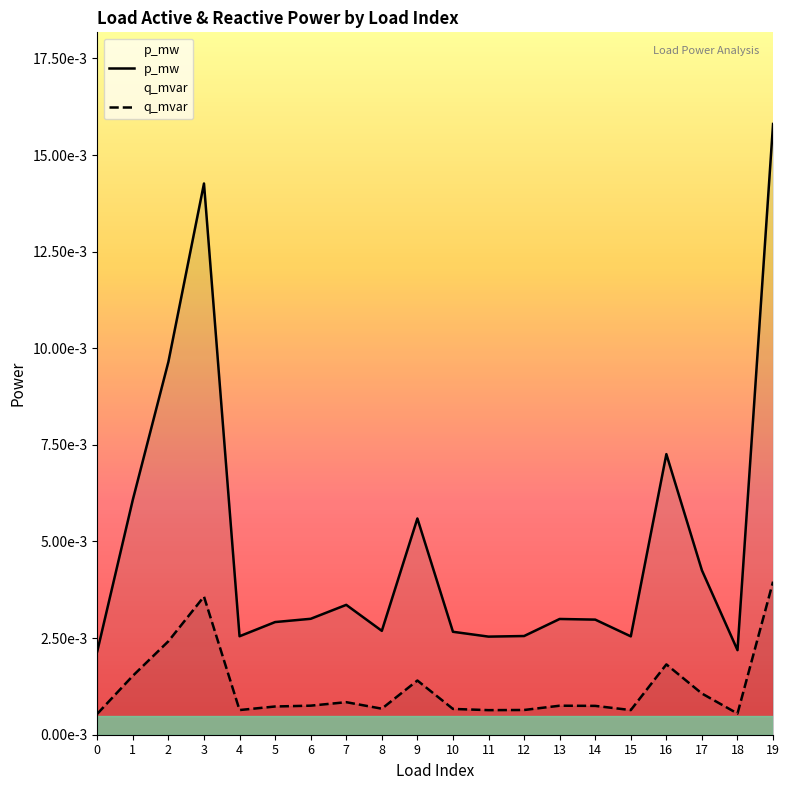

True or false: q_mvar and p_mw cross at least once.

False